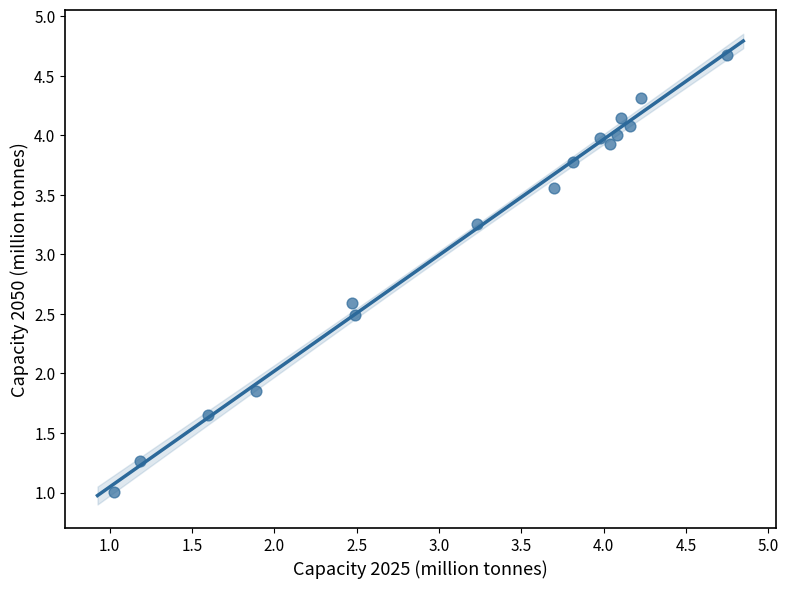

What is the range of Y values (max minus min)?

3.7